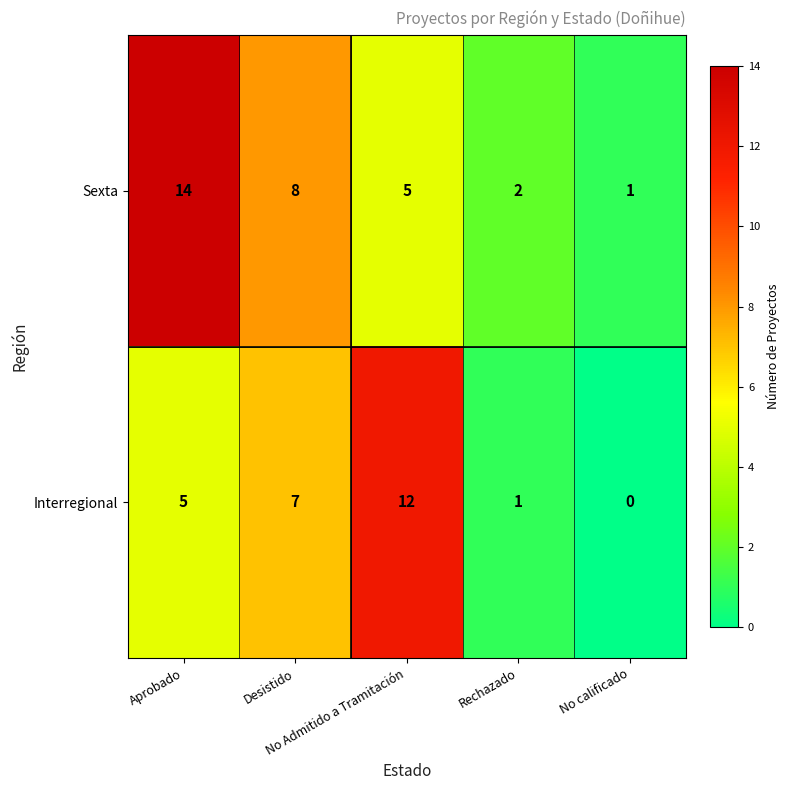

List the series in order of their peak value, lowest first.

Interregional, Sexta